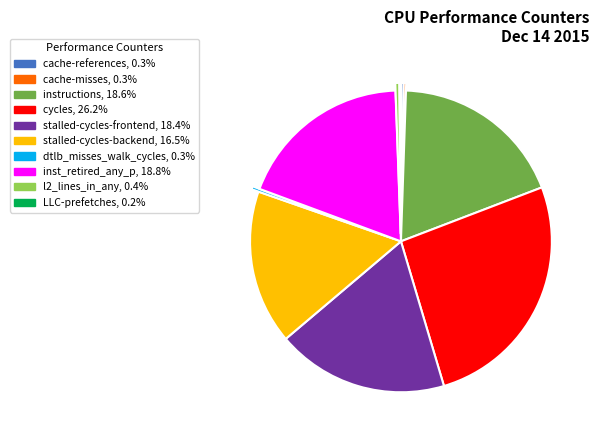

Is there any slice that represents more than half of the pie?

No